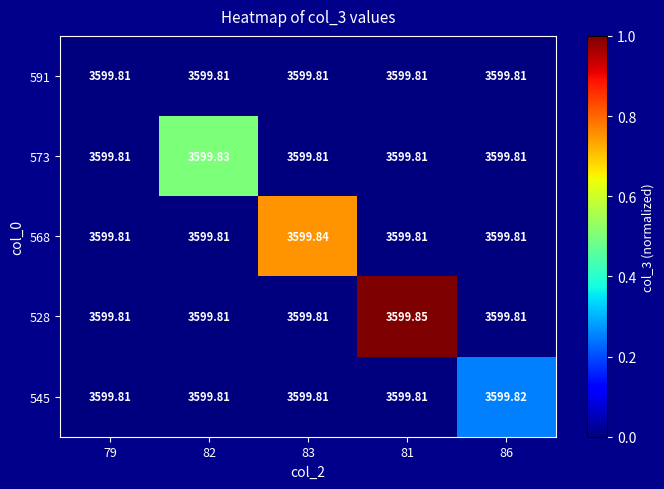

How many series are shown in this chart?

5